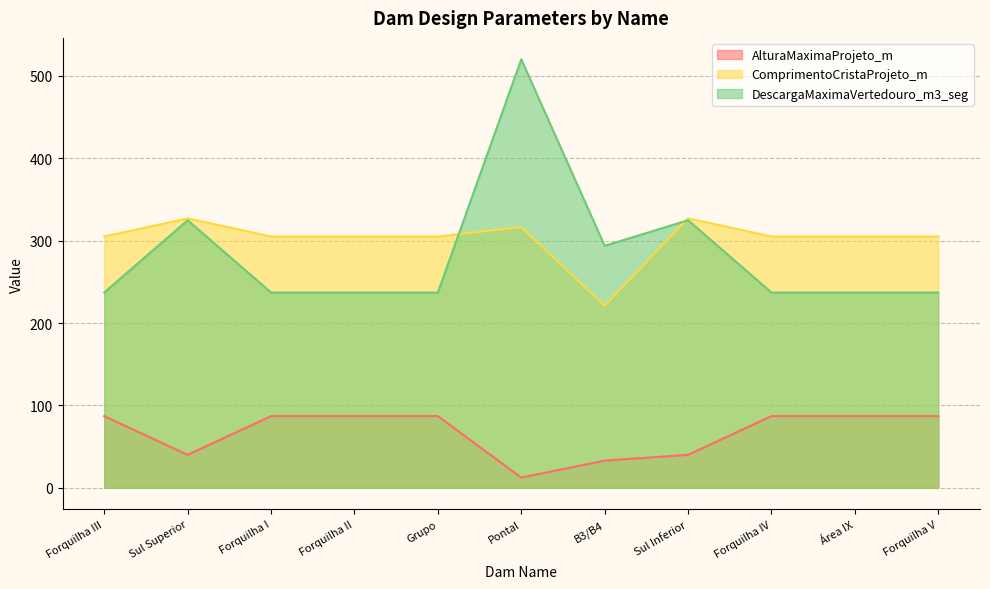

Between Sul Inferior and Forquilha IV, which series saw the biggest shift?

DescargaMaximaVertedouro_m3_seg